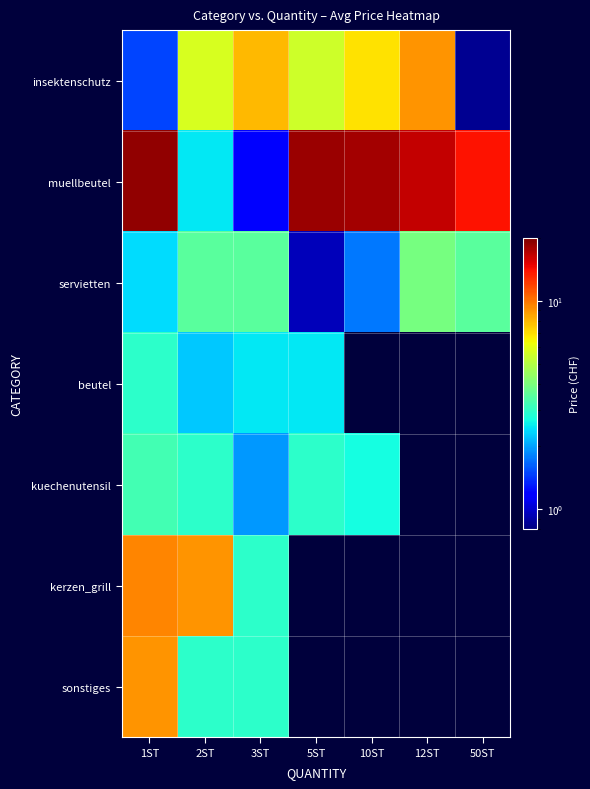

Is it true that servietten equals 2.4 at 1ST?

True